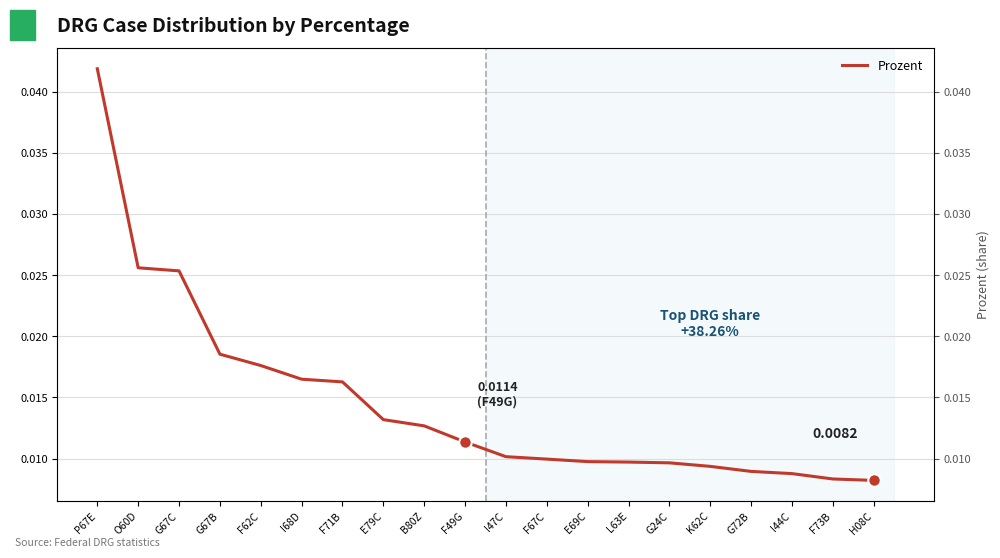

What position from the right is F73B?

2